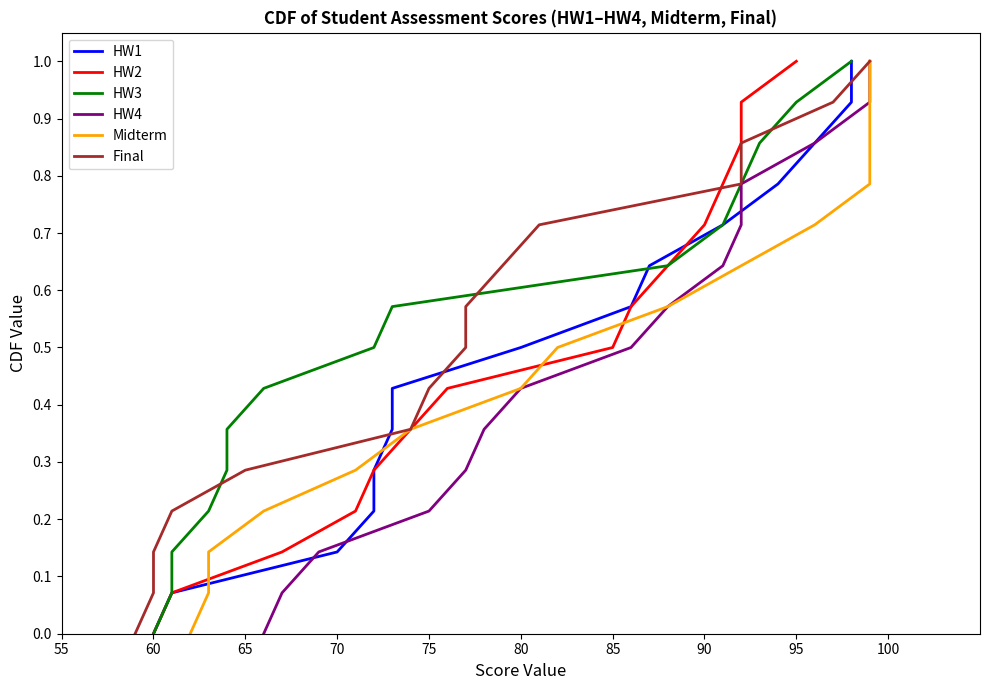

What is the maximum value for Final?

1.0